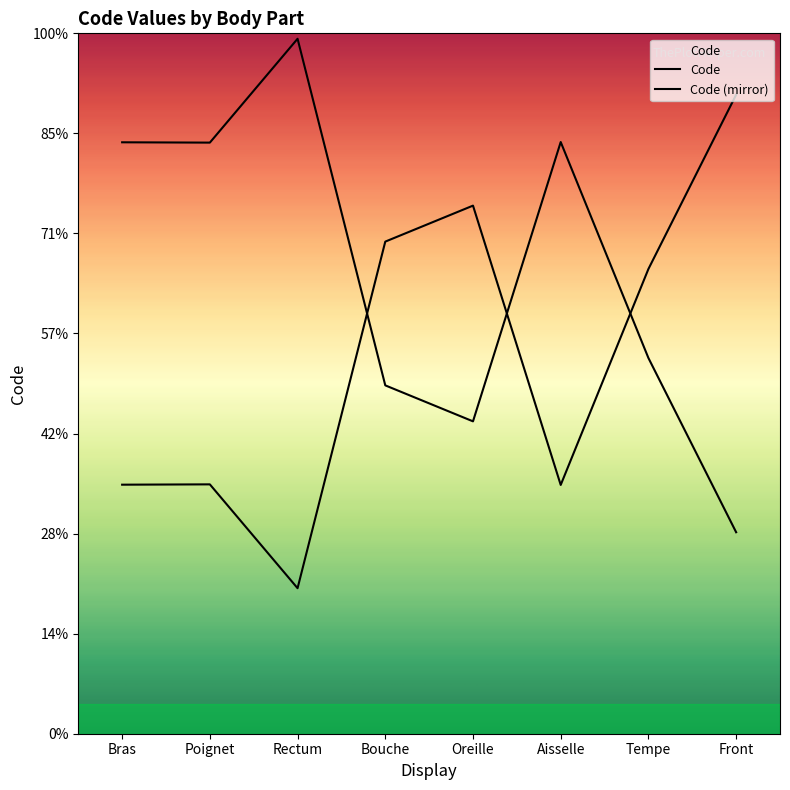

Does the chart display data point markers on the line(s)?

No